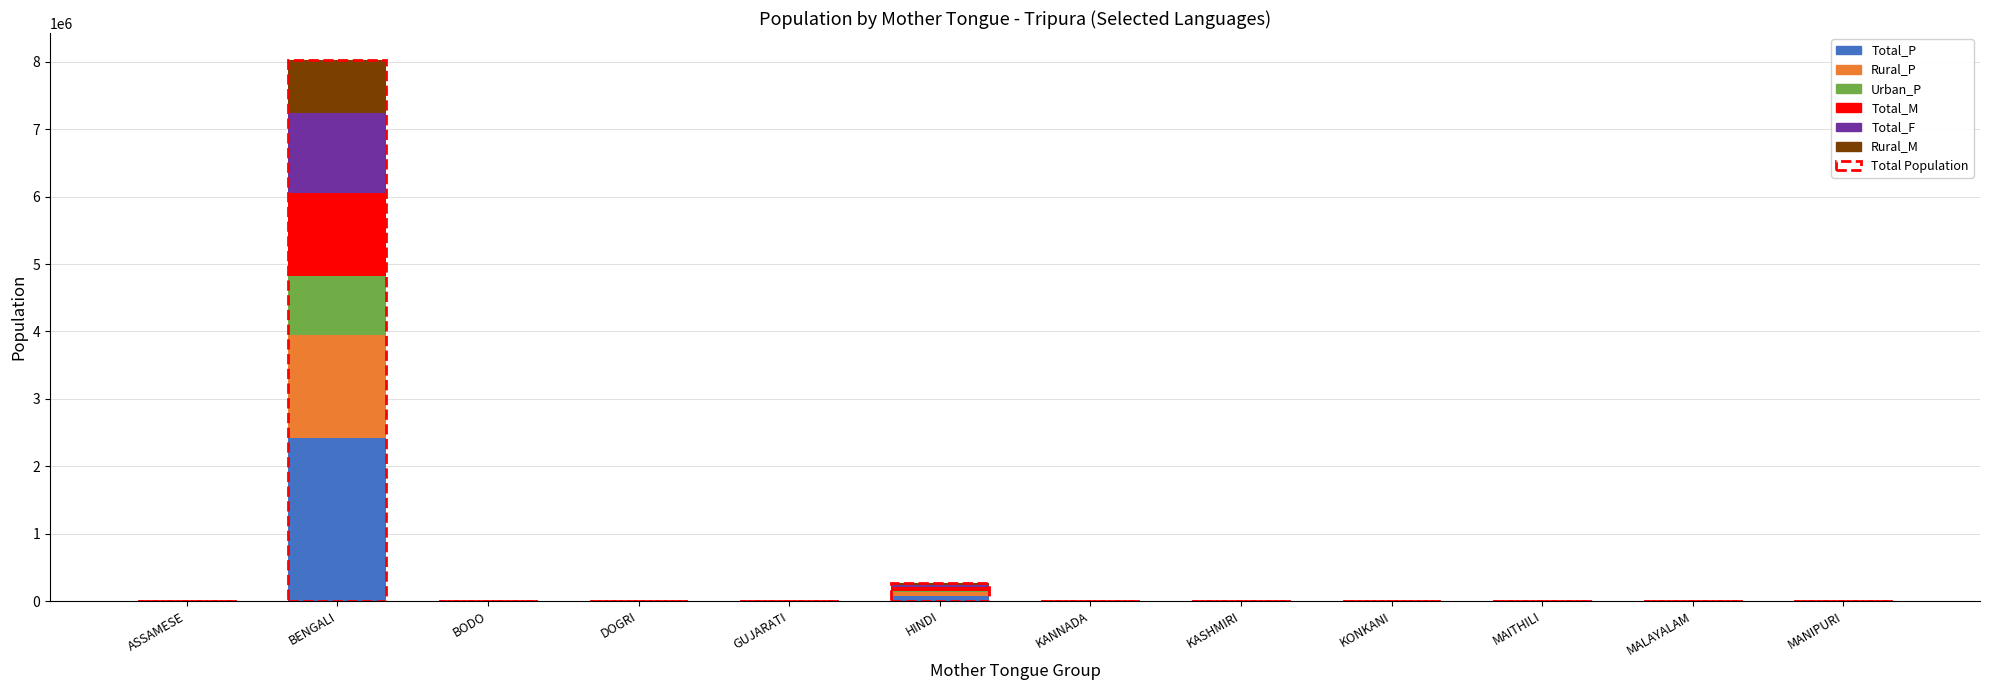

At which category is the sum across all series the highest?

BENGALI